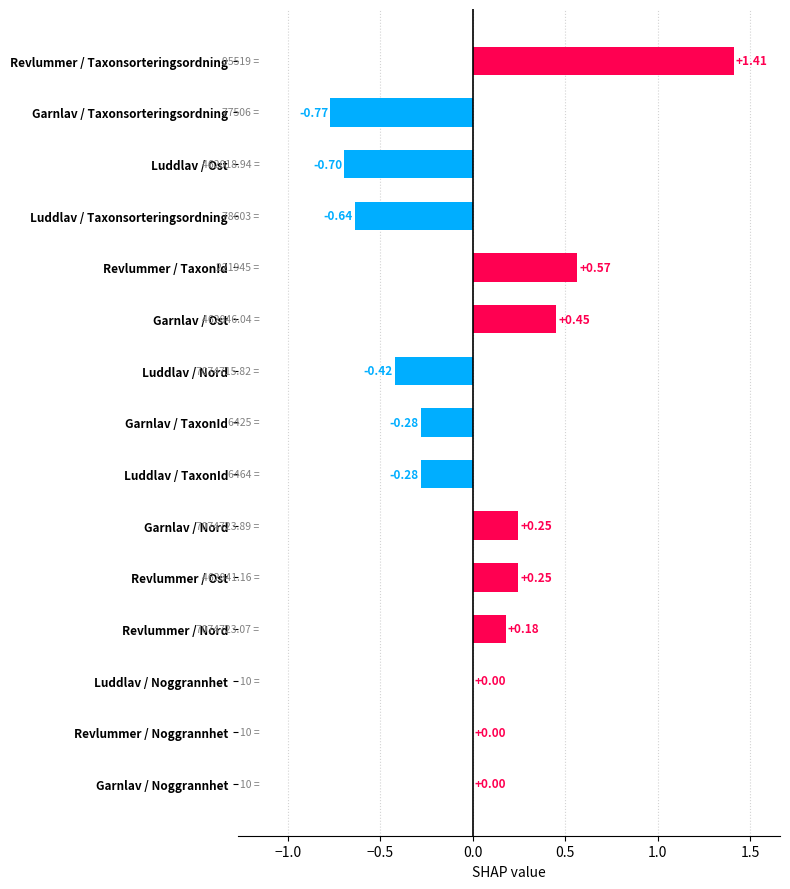

Which has a higher value, Luddlav / TaxonId or Revlummer / Taxonsorteringsordning?

Revlummer / Taxonsorteringsordning